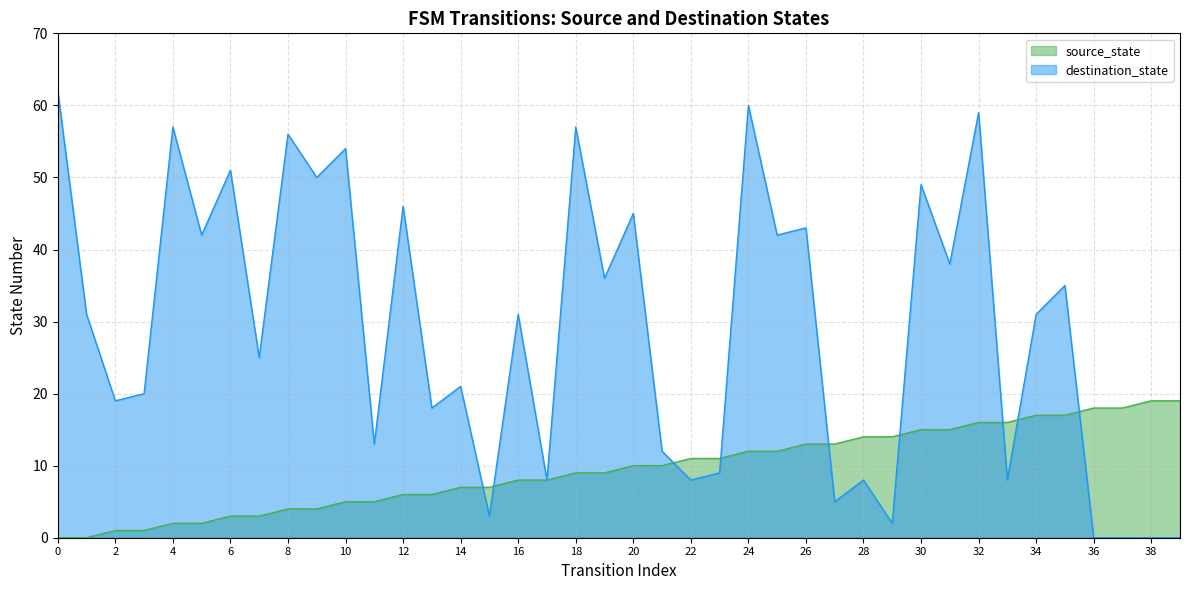

True or false: source_state has a value of 14 at 19.

False